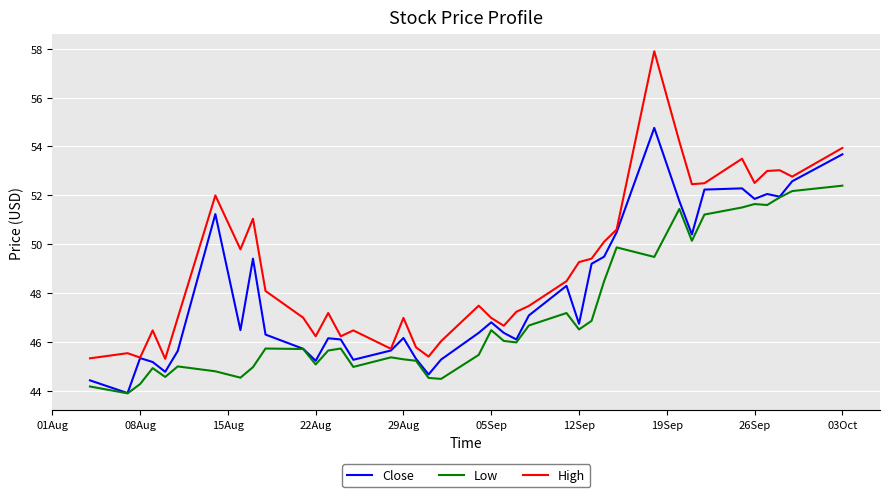

Which series has the largest total across all categories?

High